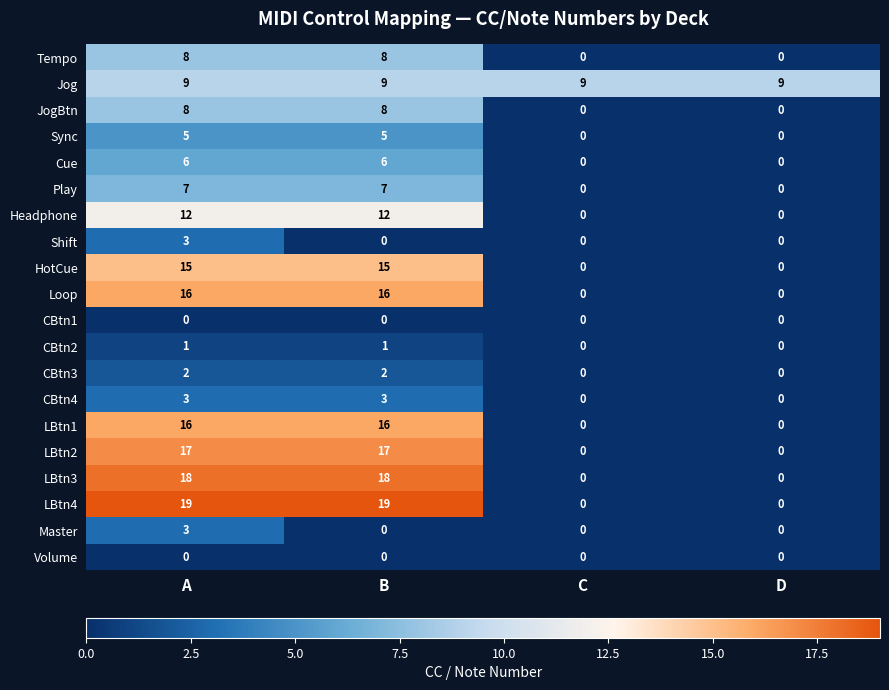

What is the total value across all series at C?

9